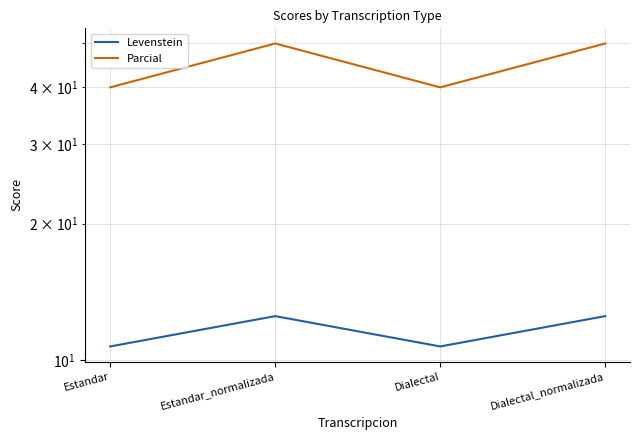

What is the label of the 3rd point from the right?

Estandar_normalizada